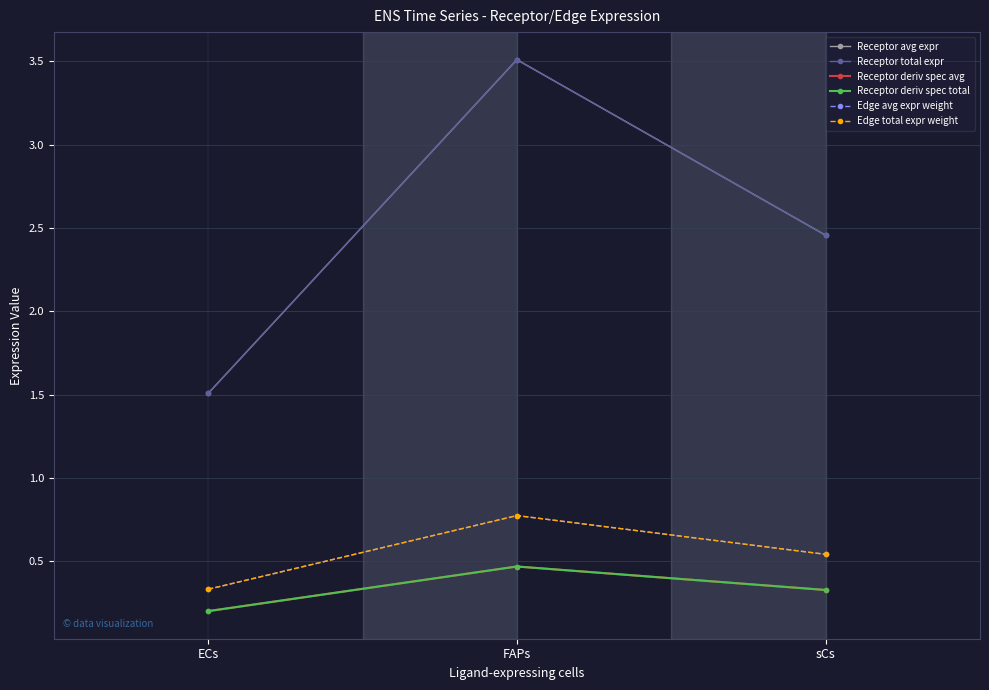

What is the total value across all series at sCs?

6.7